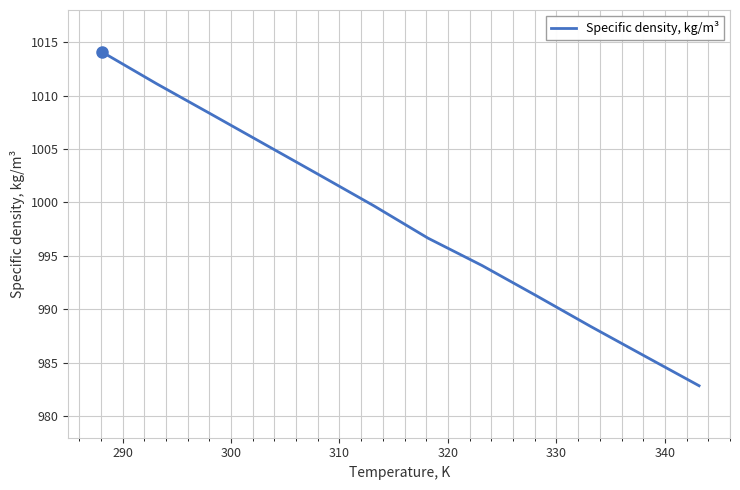

What is the smallest value displayed?

982.9